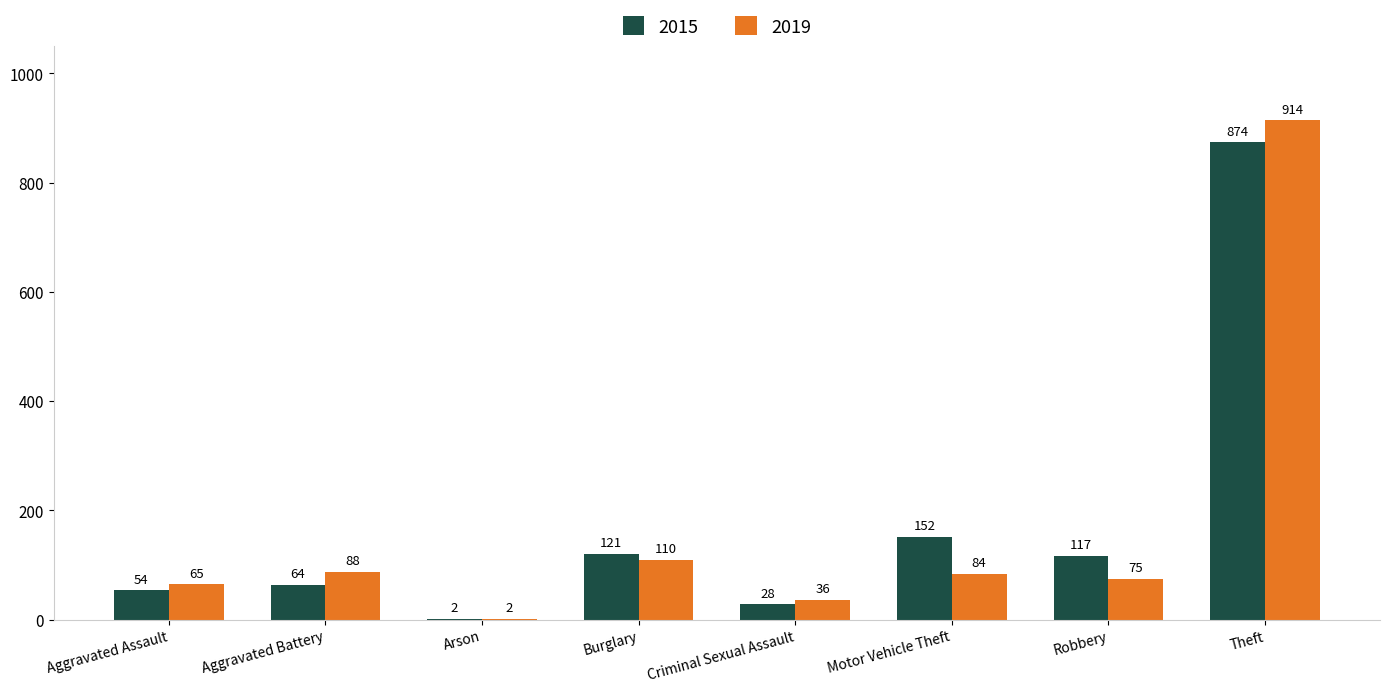

The 2015 series shows 16 at Aggravated Assault. True or false?

False